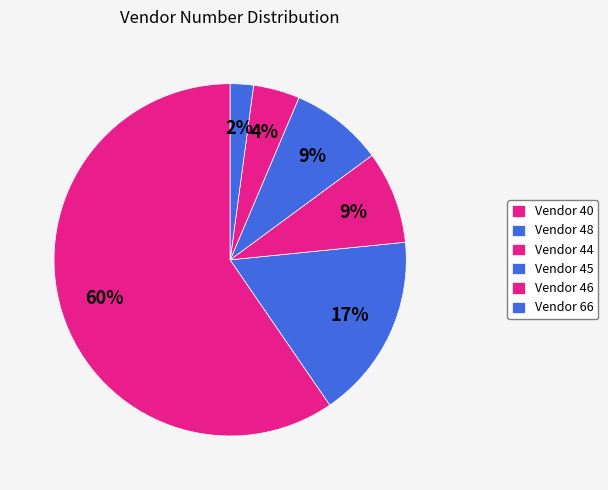

Count the number of slices in the pie.

6